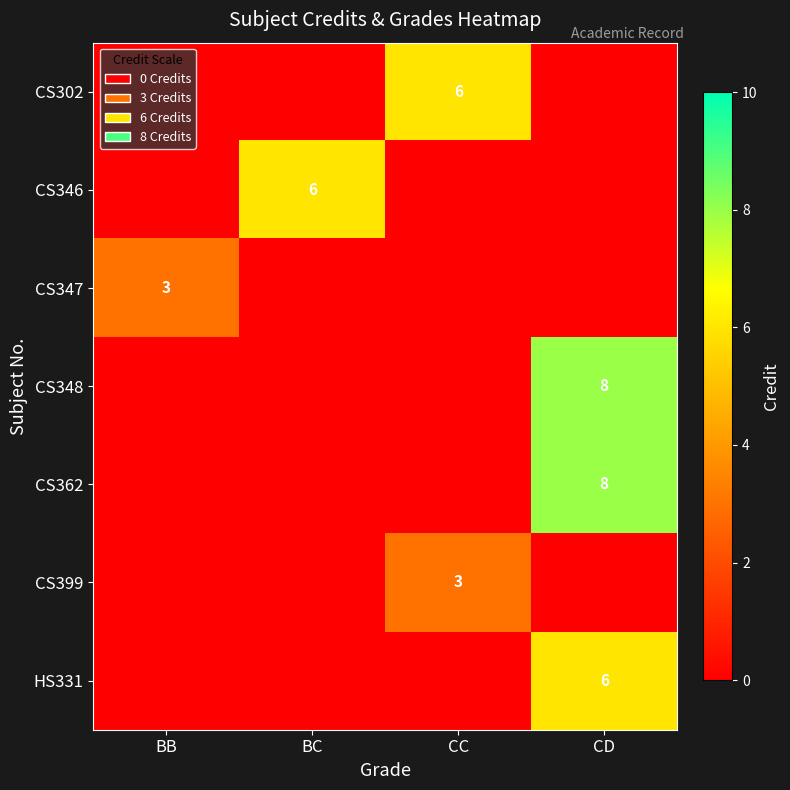

The value of CS346 at BC is 3. True or false?

False